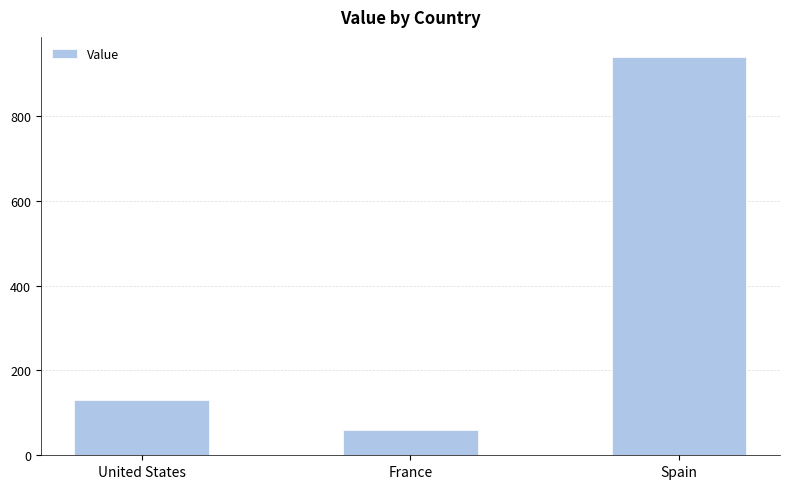

What is the difference between the second highest and minimum values?

70